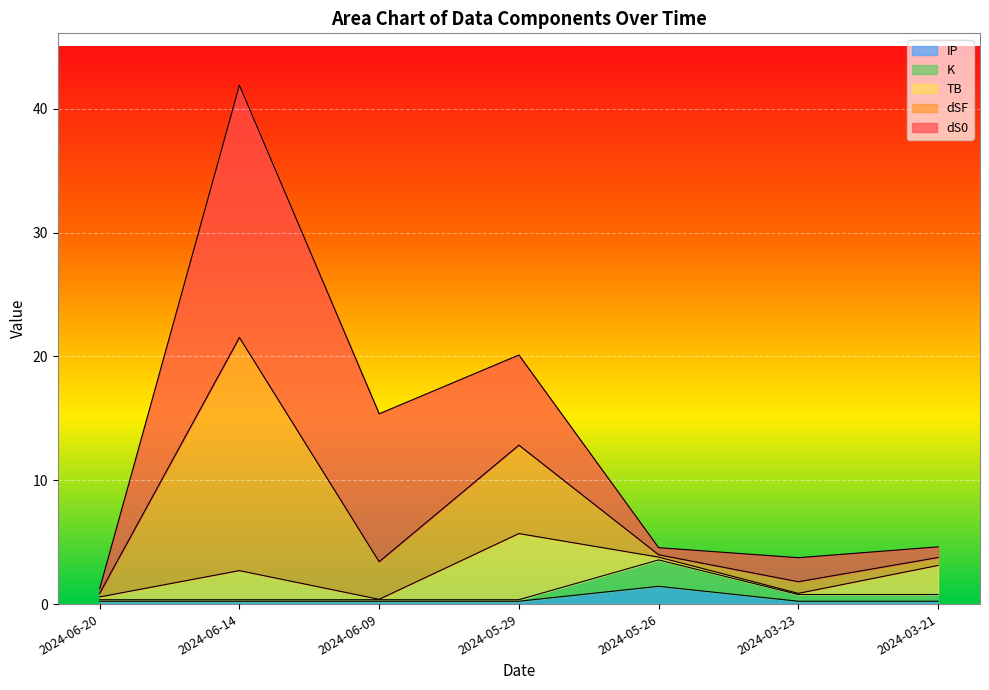

At which category is the sum across all series the highest?

2024-06-14